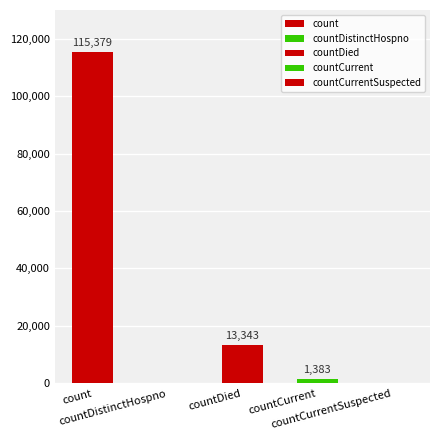

What is the average value?

26021